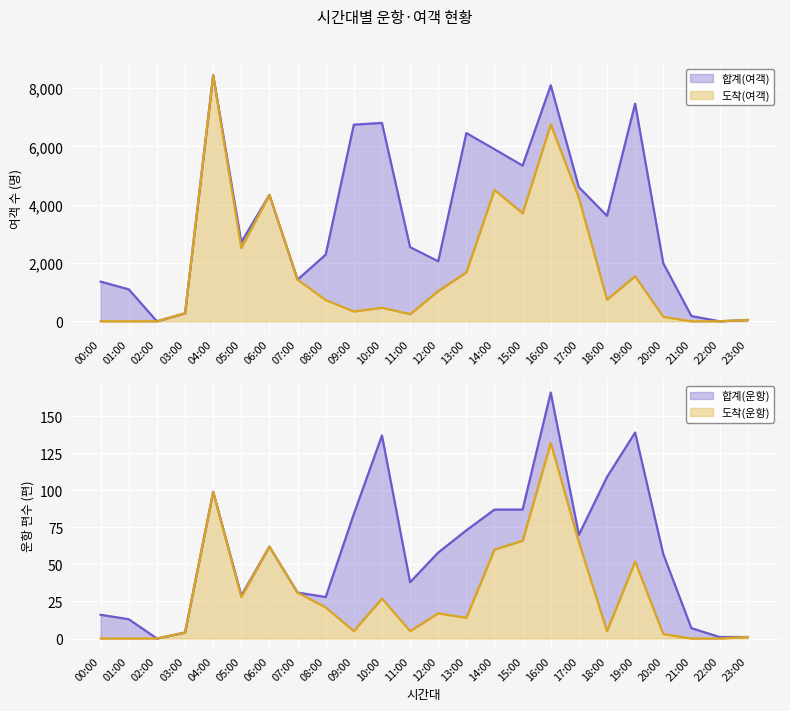

At how many categories does at least one series exceed 5382?

7